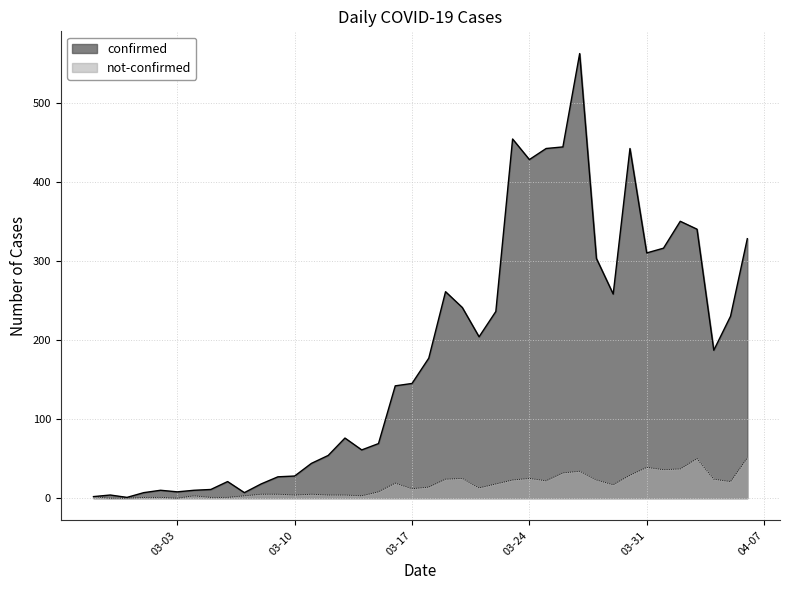

Where is the first local maximum for confirmed?

2020-02-28